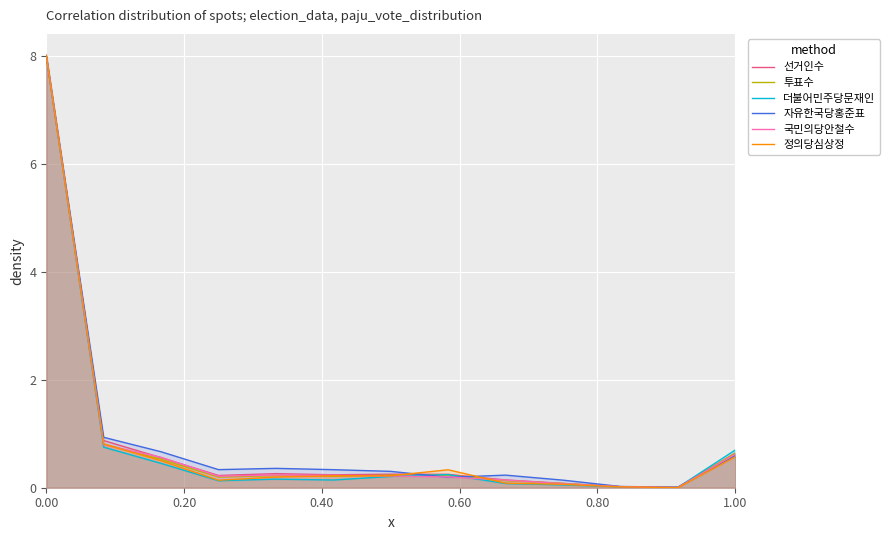

How many series are shown in this chart?

6